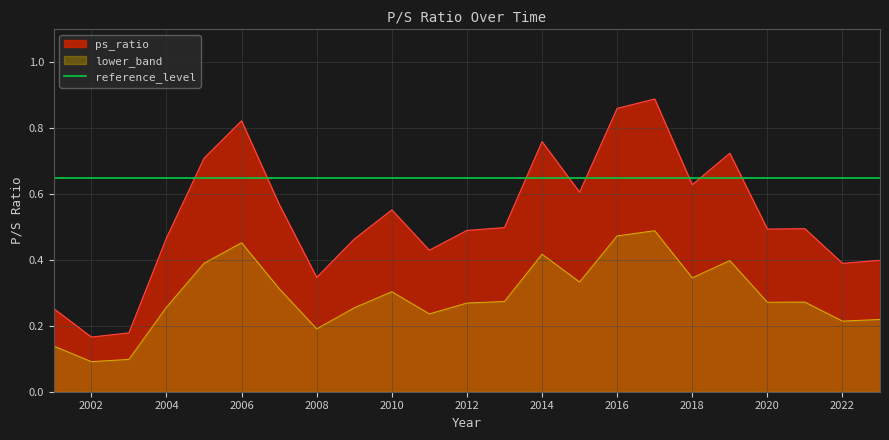

Where is the data nearest to the value 0?

2002